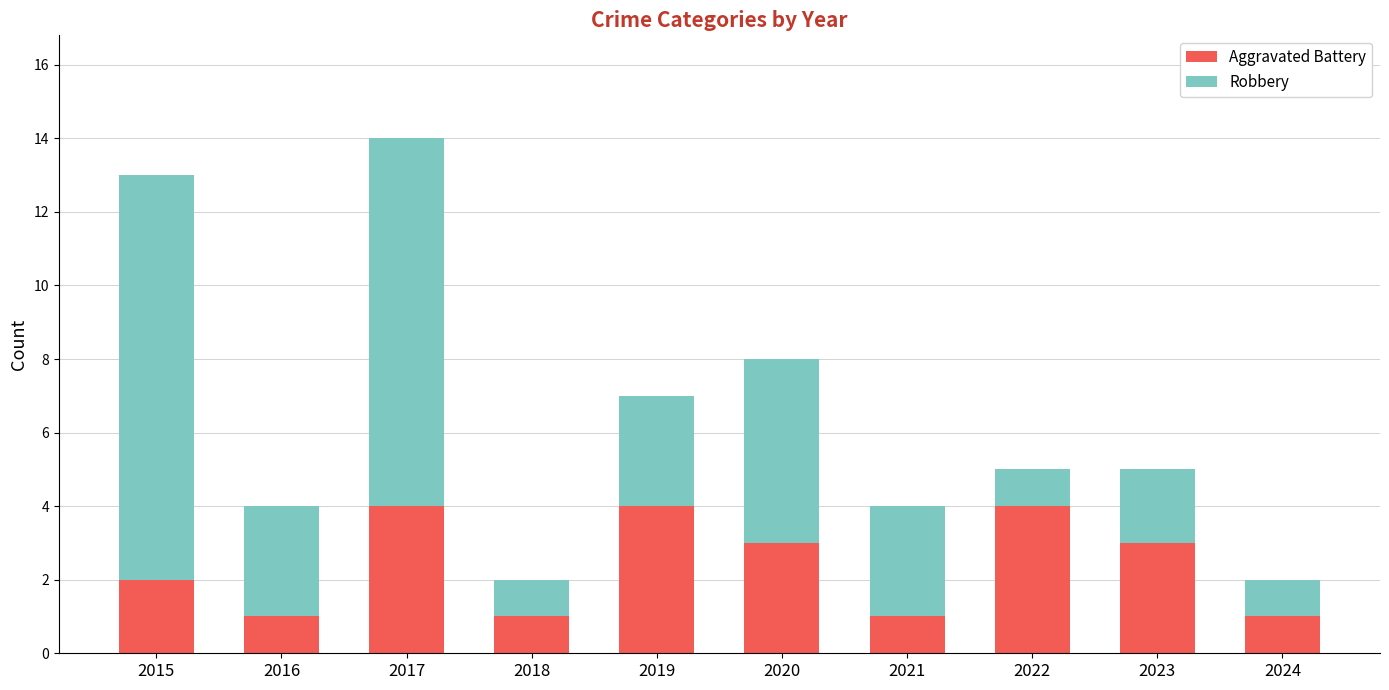

At which category is the sum across all series the highest?

2017